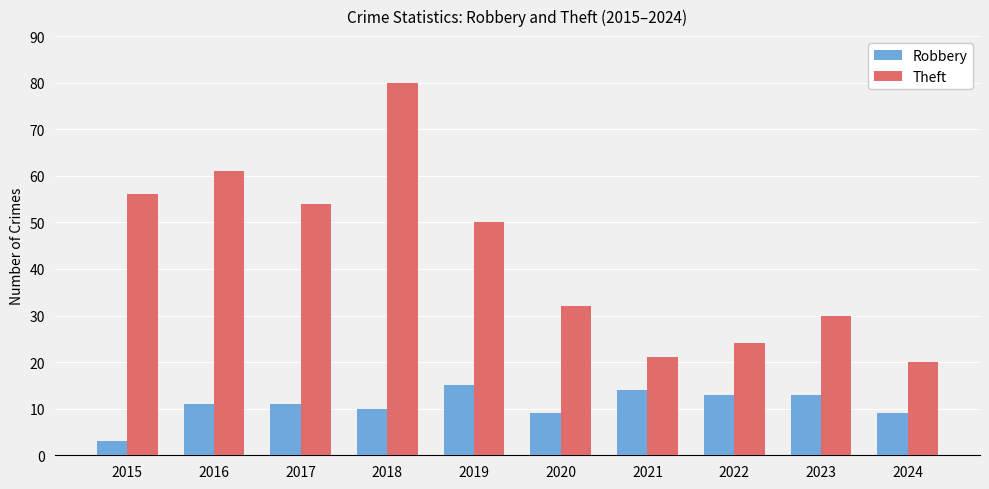

What is the value of the Robbery bar at the 6th from the left?

9